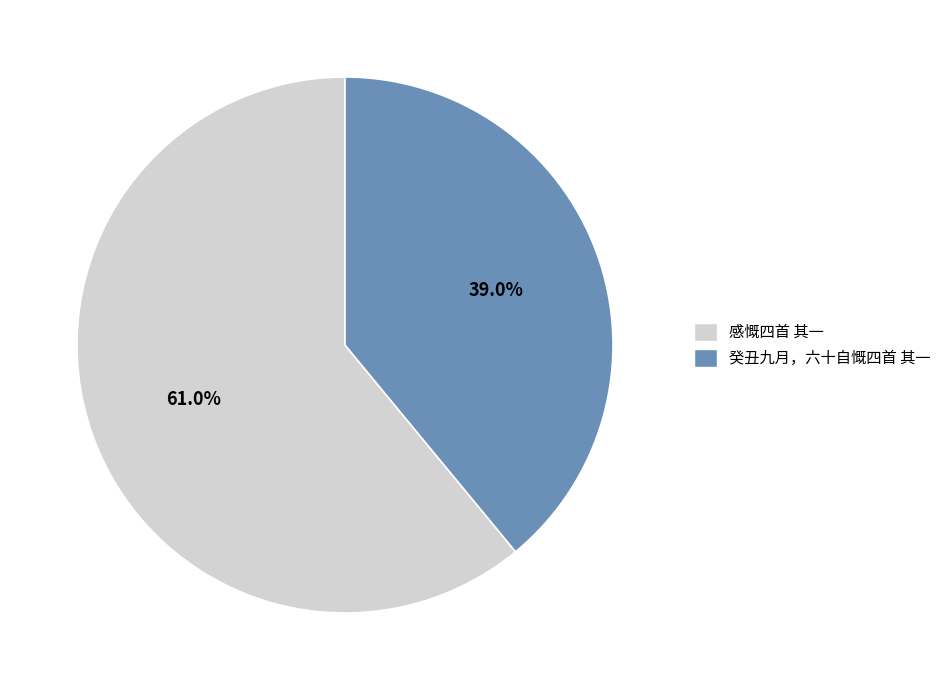

Approximately how many times larger is the value at 癸丑九月，六十自慨四首 其一 compared to 感慨四首 其一?

0.6